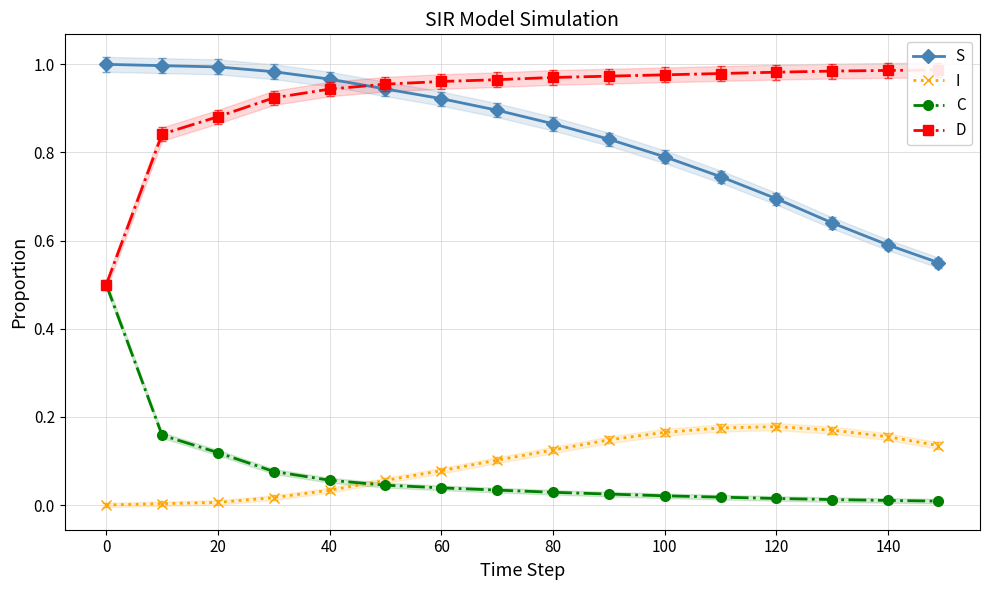

What is the difference between the second highest and minimum values in the S series?

0.4